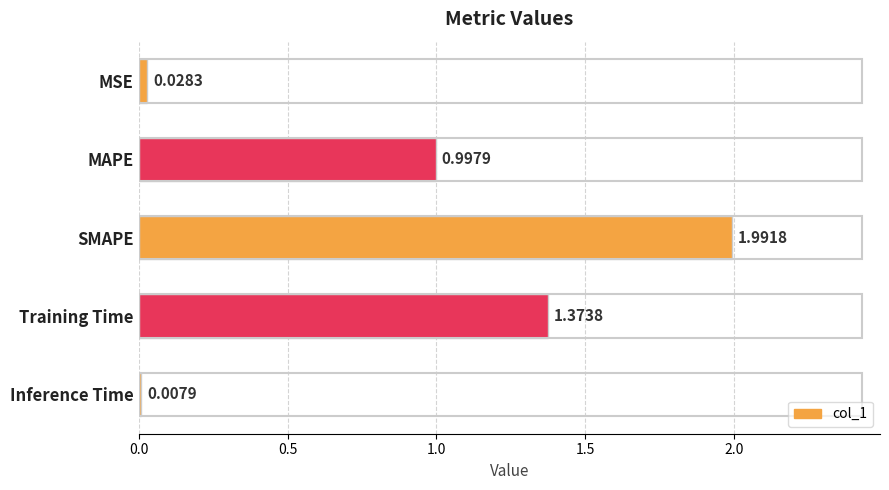

List the labels in order of value, largest first.

SMAPE, Training Time, MAPE, MSE, Inference Time